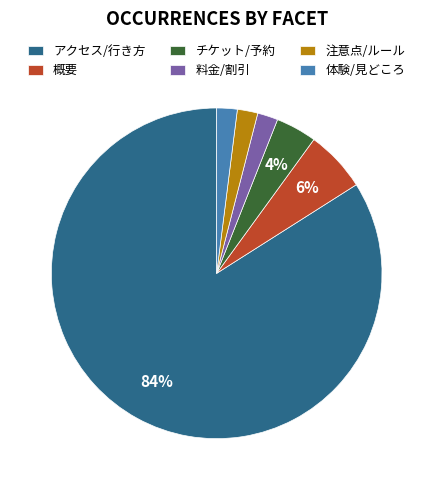

The 料金/割引 slice represents 2% of the pie. True or false?

True